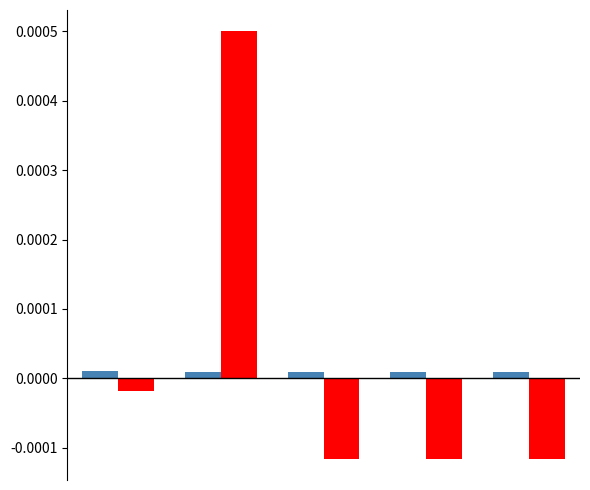

Count the number of data series in this chart.

2